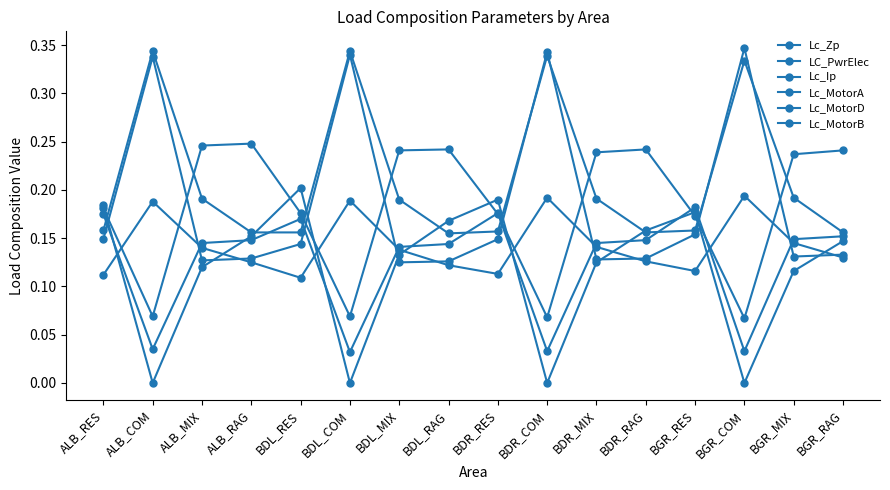

Count the Lc_Zp values in the range 0 to 1.

16